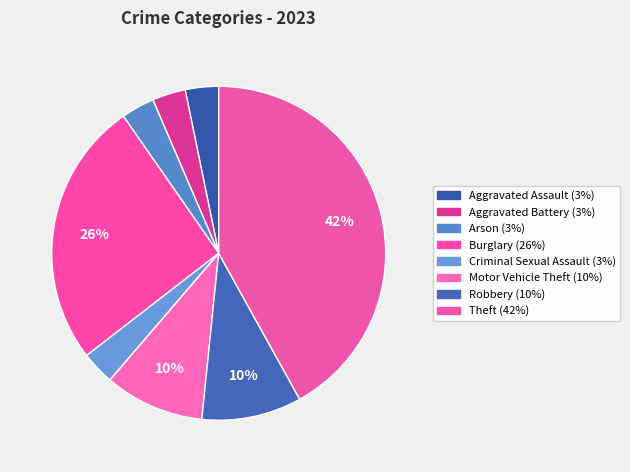

Is it true that Criminal Sexual Assault is 1% of the pie?

False